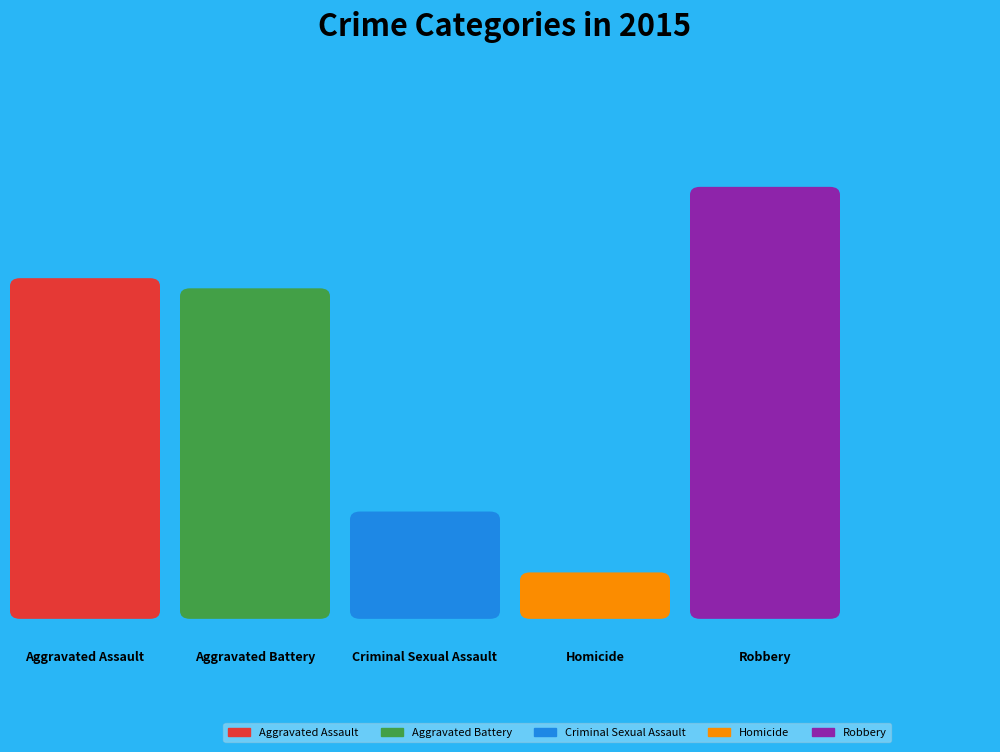

Which category has the smallest portion of the pie?

Homicide